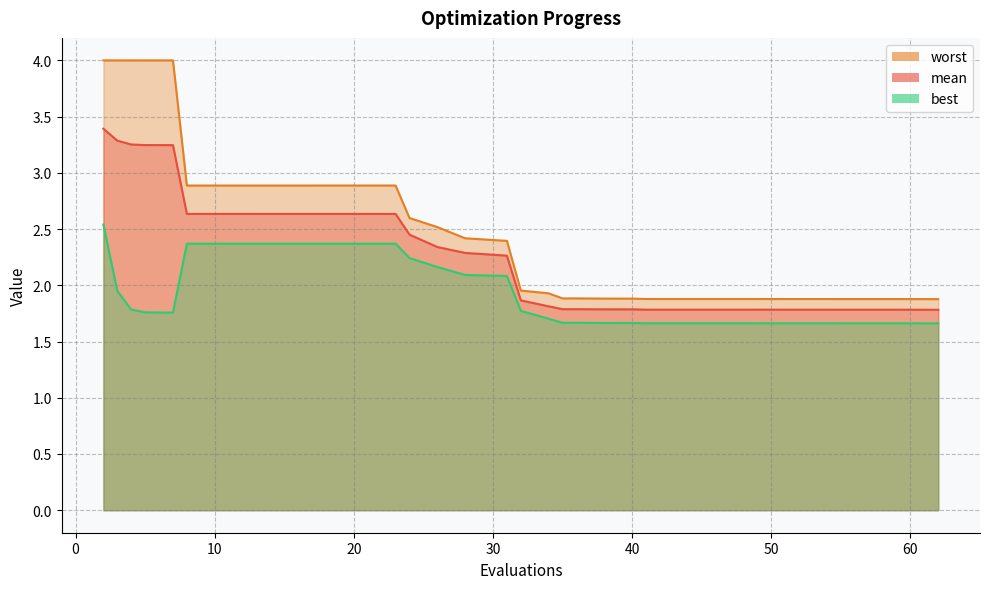

What is the value of the worst point at the 38th from the left?

1.9